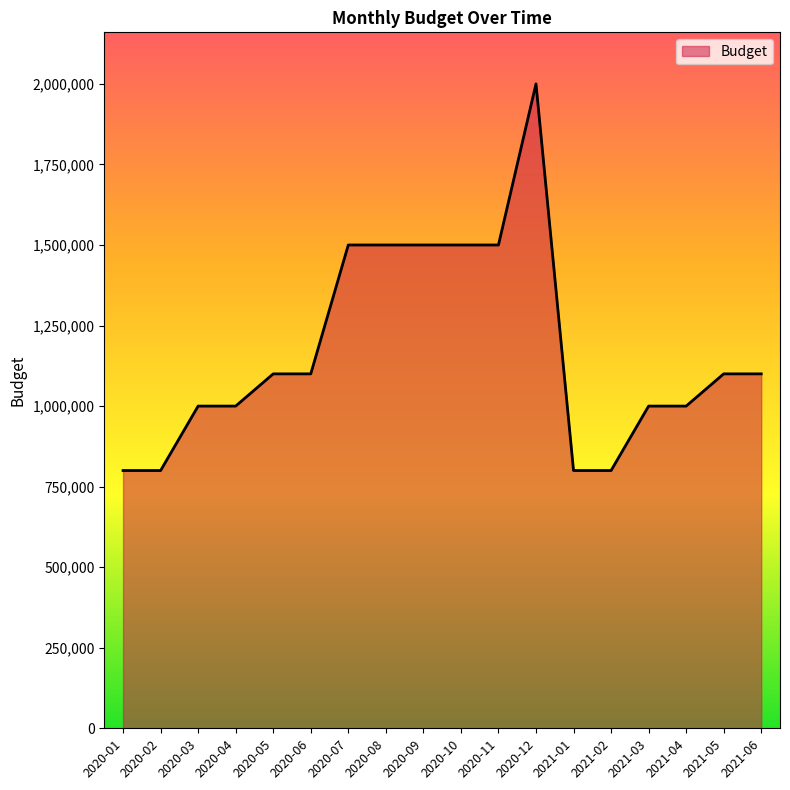

Is it true that the value at 2020-08 is 2524706?

False